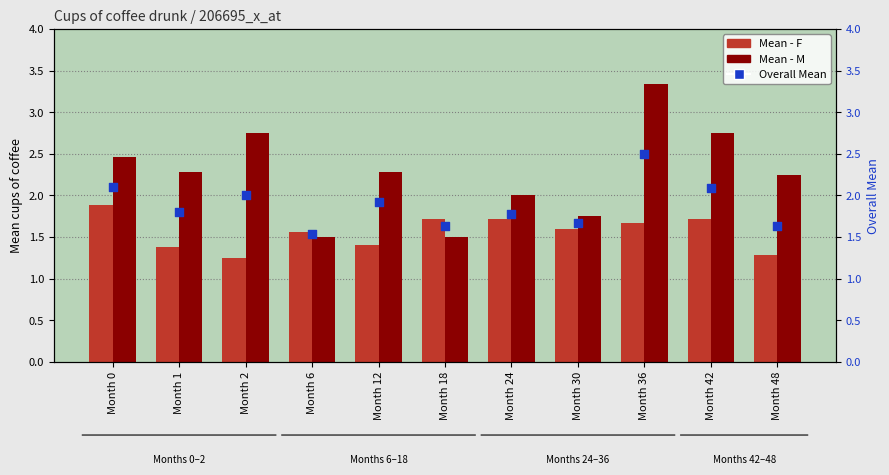

Which series has the widest spread of Y values?

Mean - M